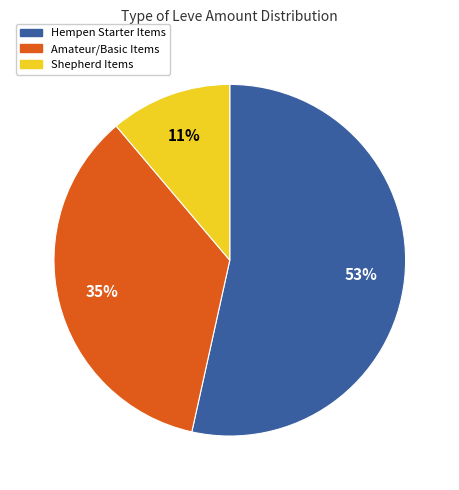

How many slices are in this pie chart?

3